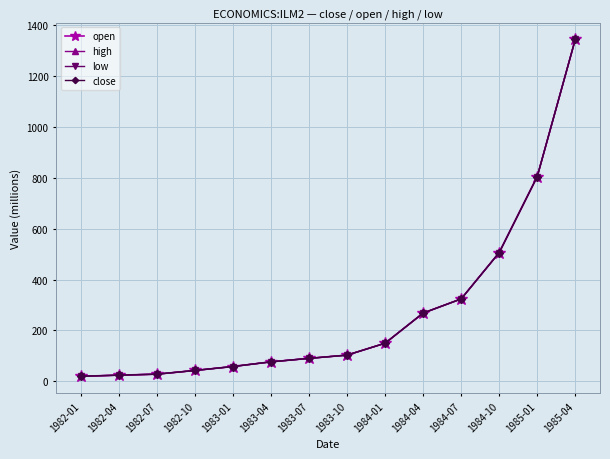

Between 1984-07 and 1982-04, which is larger?

1984-07